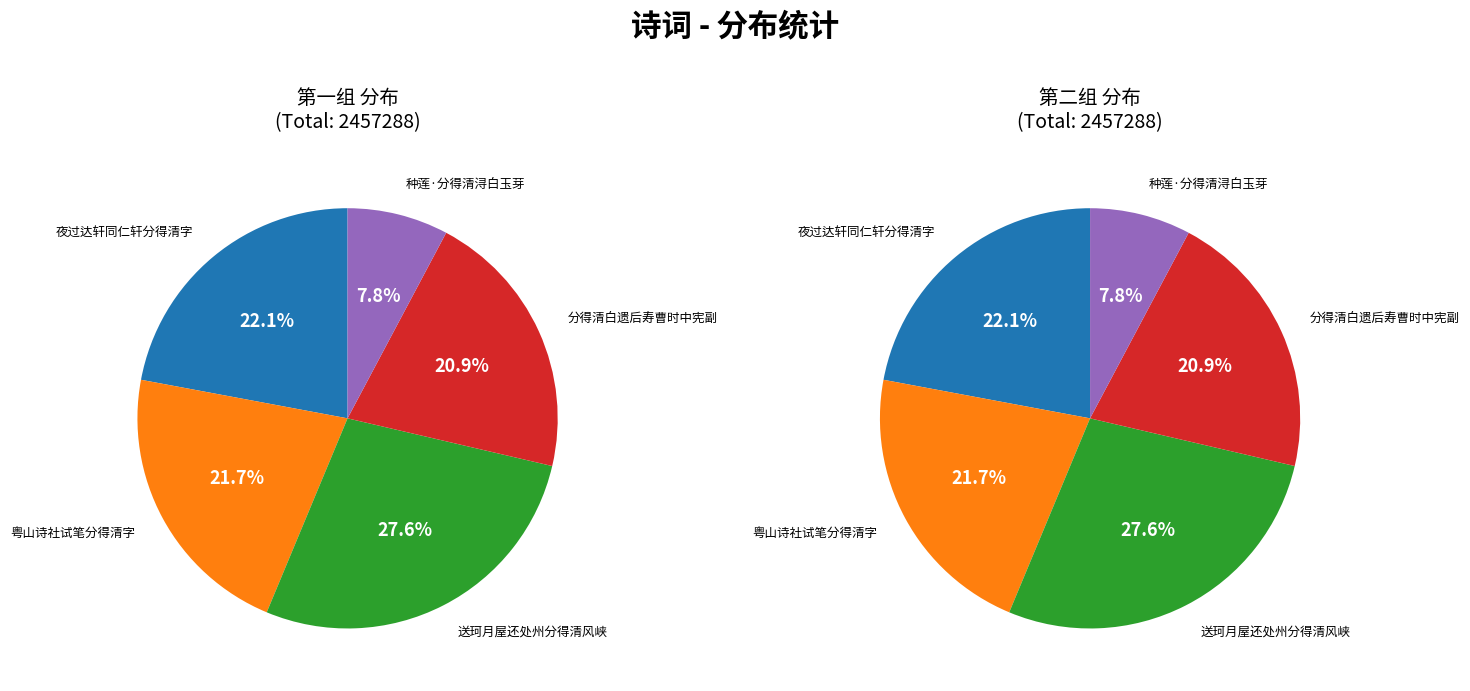

To the nearest percent, what is the difference between the largest and smallest slice percentages?

20%